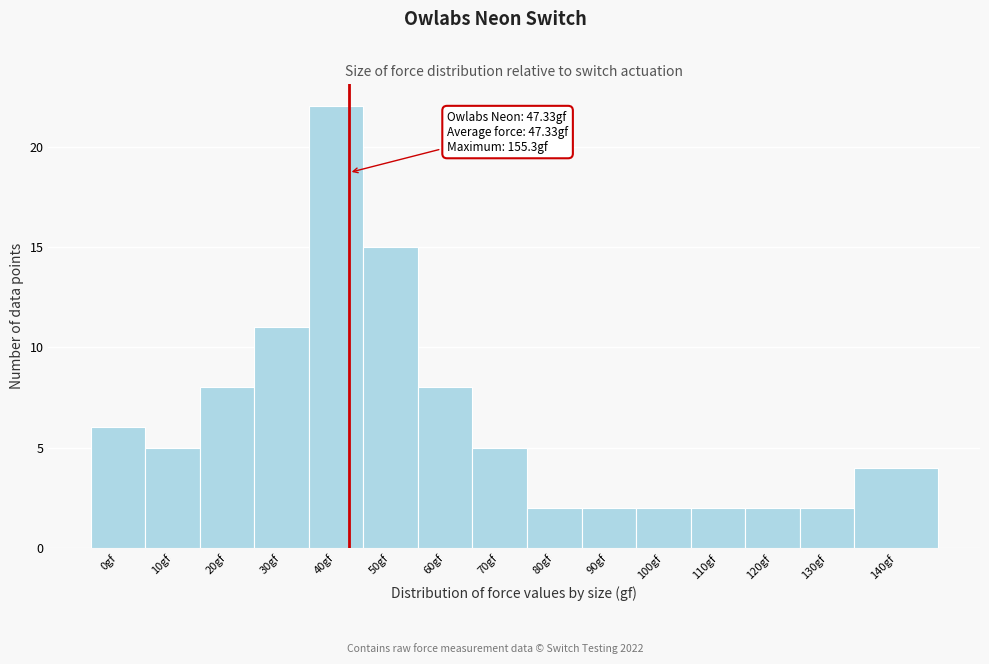

Reading right to left, transcribe all the data shown in this chart.

140gf=4	130gf=2	120gf=2	110gf=2	100gf=2	90gf=2	80gf=2	70gf=5	60gf=8	50gf=15	40gf=22	30gf=11	20gf=8	10gf=5	0gf=6